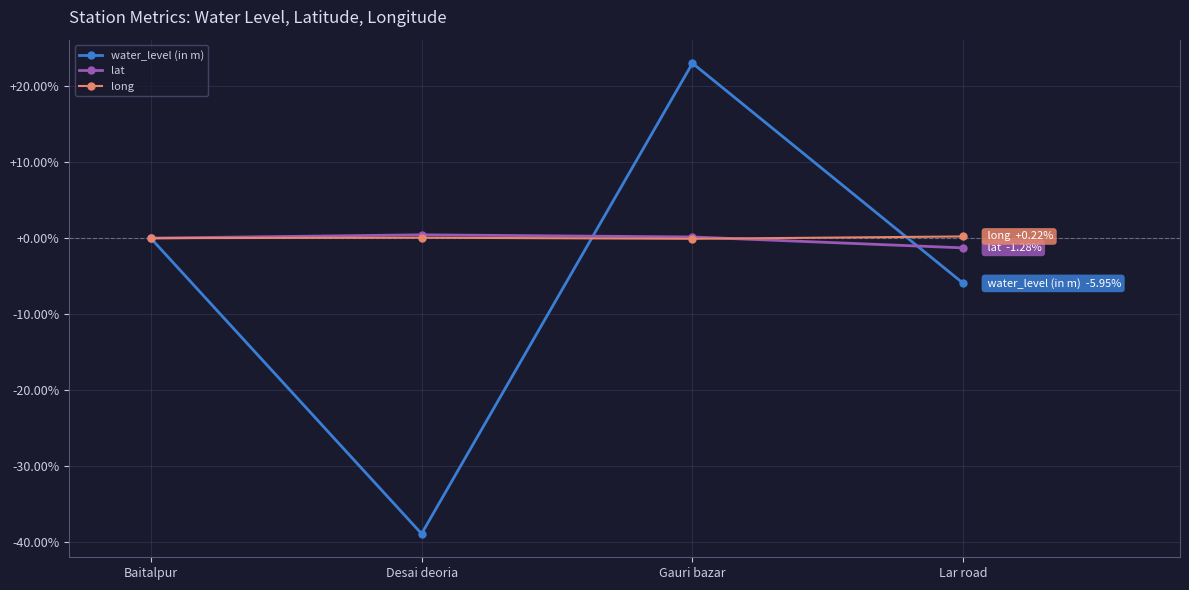

At which category does water_level (in m) reach its first local peak?

Gauri bazar